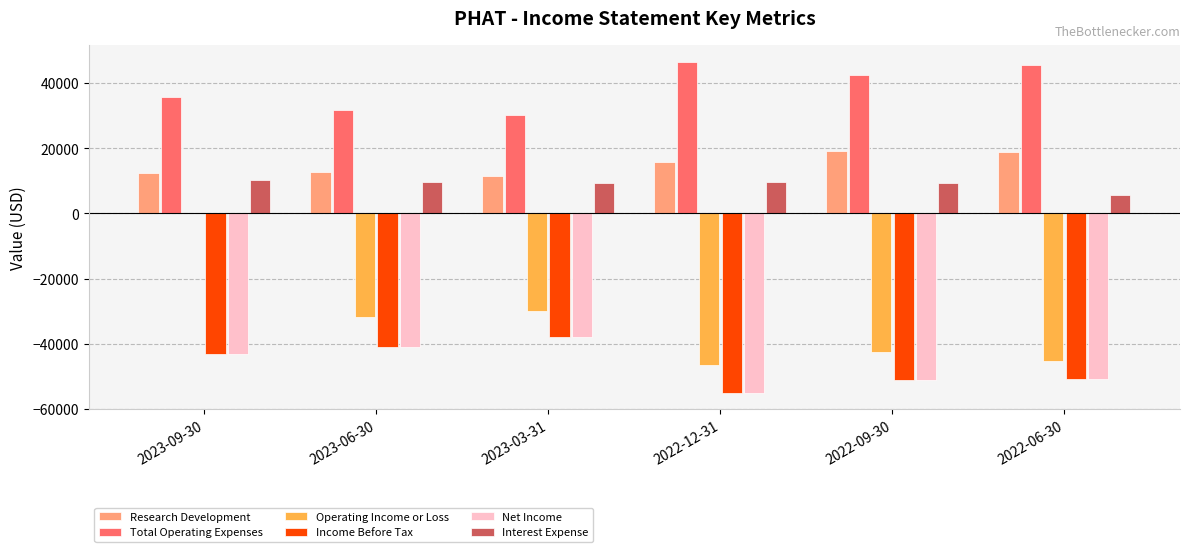

The value of Net Income at 2023-06-30 is -41000. True or false?

True